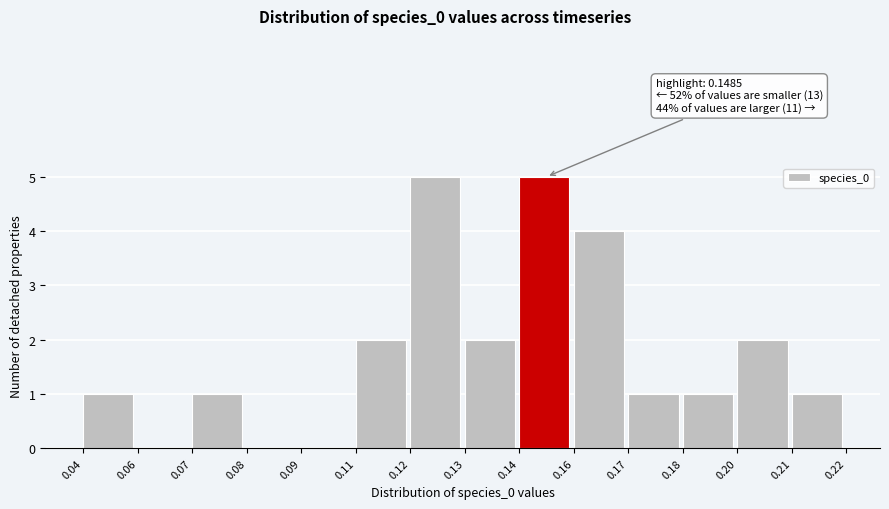

Reading right to left, what are all the values shown in this chart?

0.21=1	0.20=2	0.18=1	0.17=1	0.16=4	0.14=5	0.13=2	0.12=5	0.11=2	0.09=0	0.08=0	0.07=1	0.06=0	0.04=1